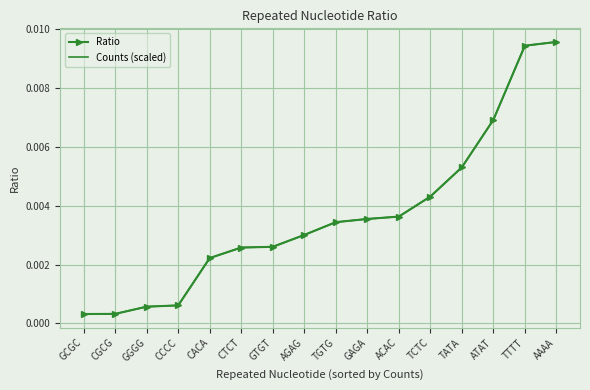

Between which two adjacent categories do Ratio and Counts (scaled) first intersect?

CACA and CTCT